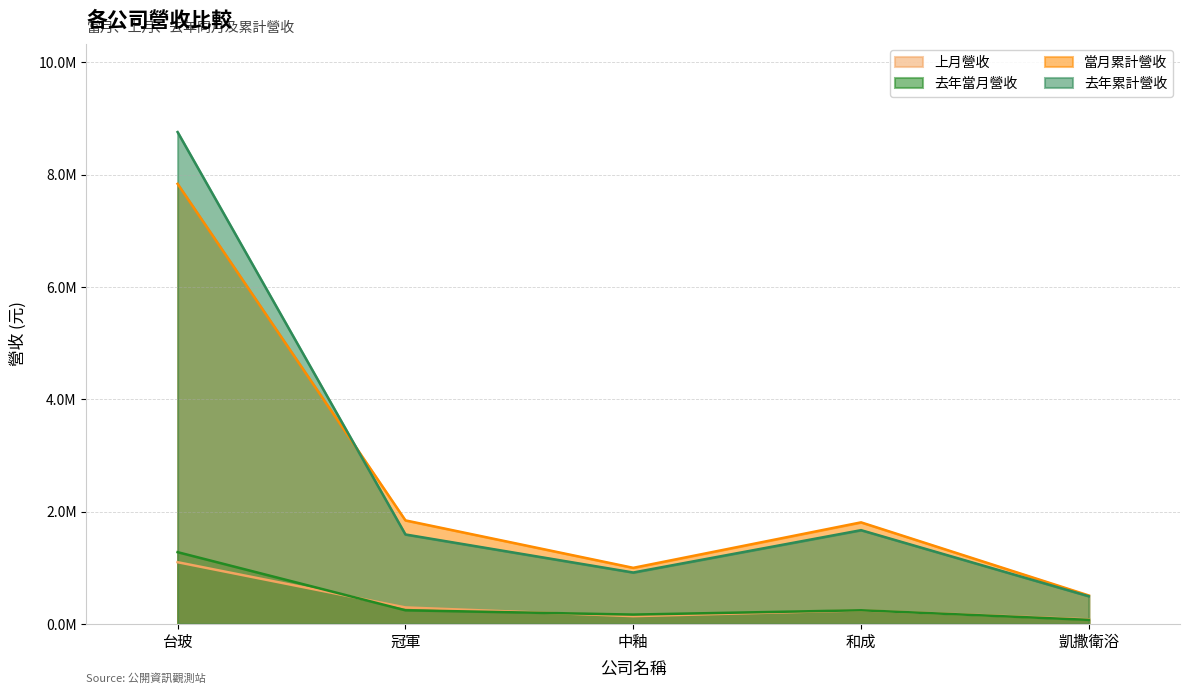

What is the spread (max minus min) of values at 冠軍?

1600768